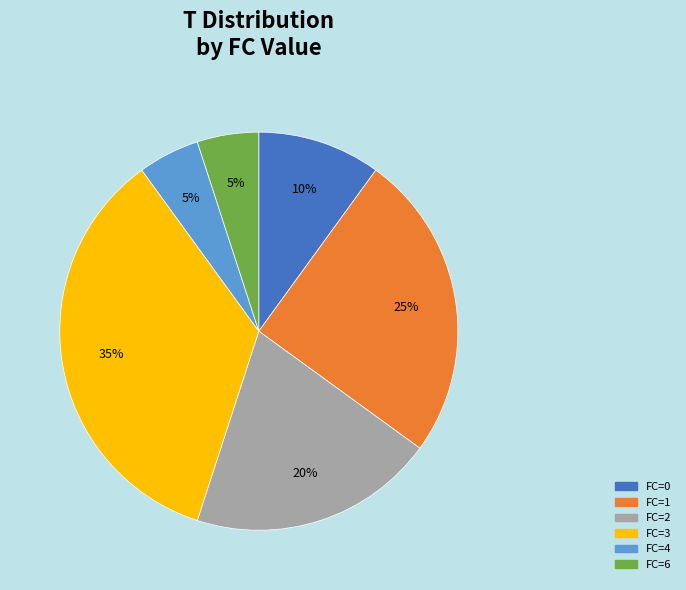

To the nearest percent, what is the average slice percentage?

17%